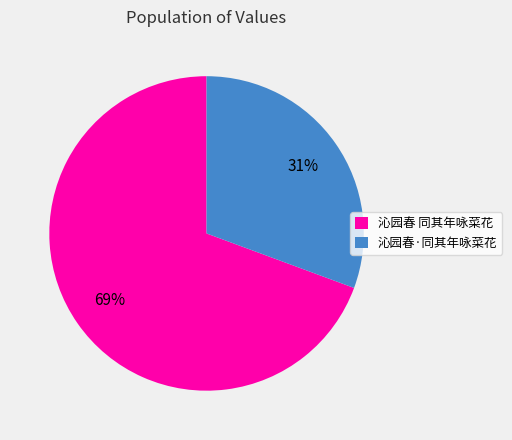

Which slice is the largest?

沁园春 同其年咏菜花